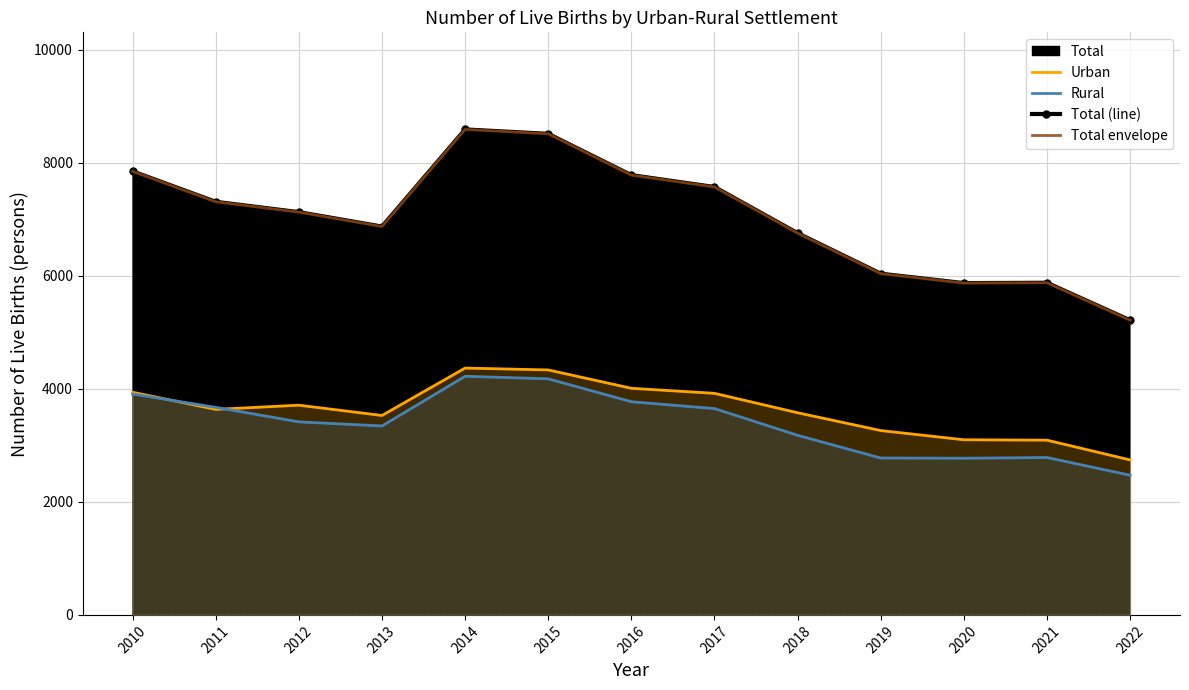

True or false: Rural and Total (line) cross at least once.

False